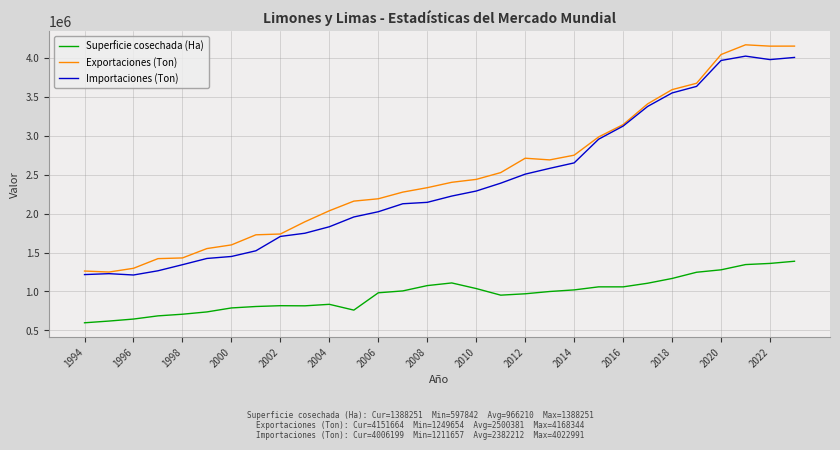

True or false: Superficie cosechada (Ha) and Importaciones (Ton) intersect in this chart.

False